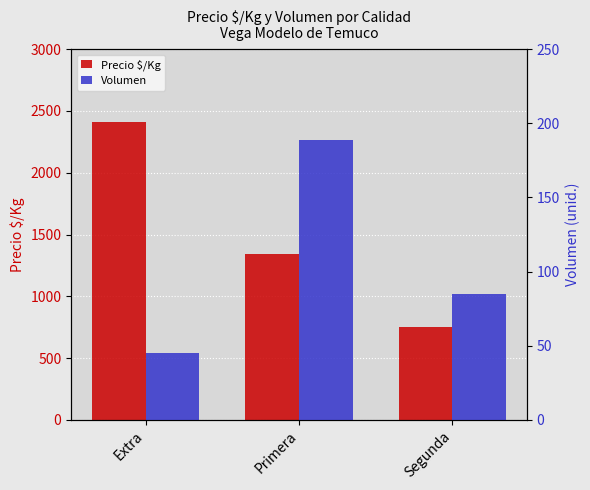

At which category is the sum across all series the highest?

Extra